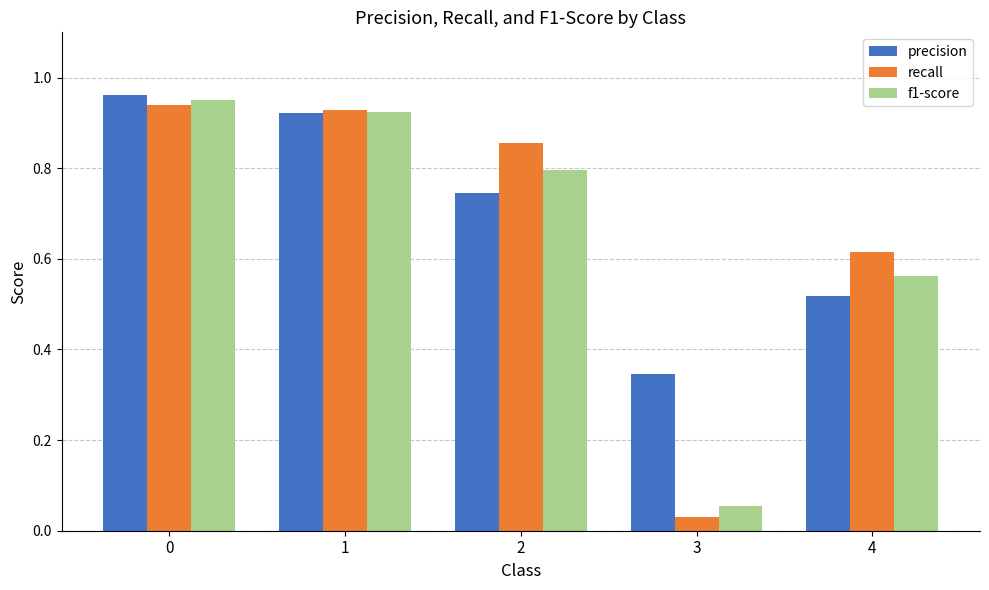

What is the total value across all series at 3?

0.4